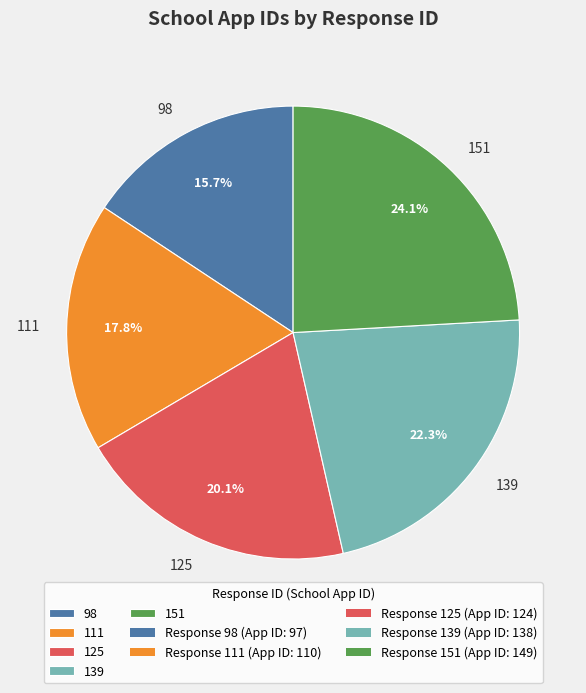

The 111 slice represents 11% of the pie. True or false?

False